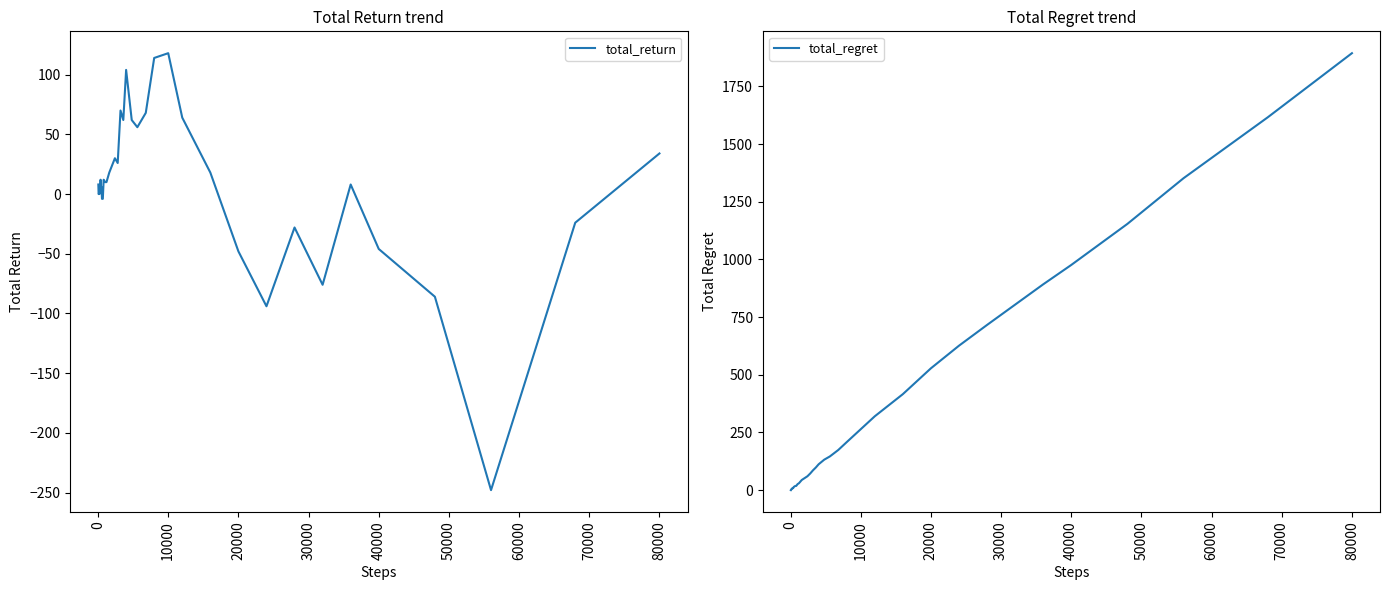

What is the maximum value for total_regret?

1894